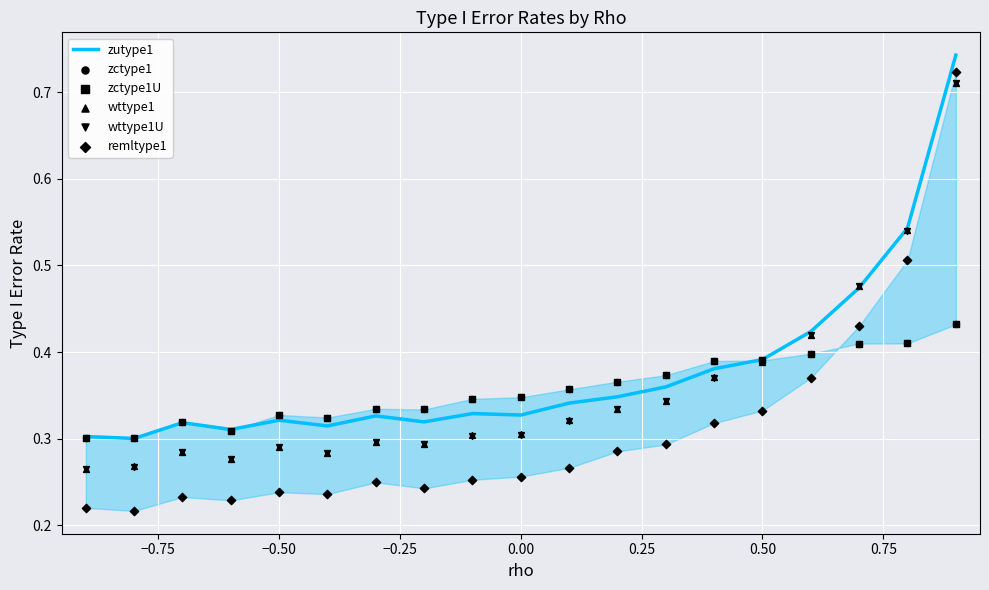

Which series contains the lowest Y value?

remltype1